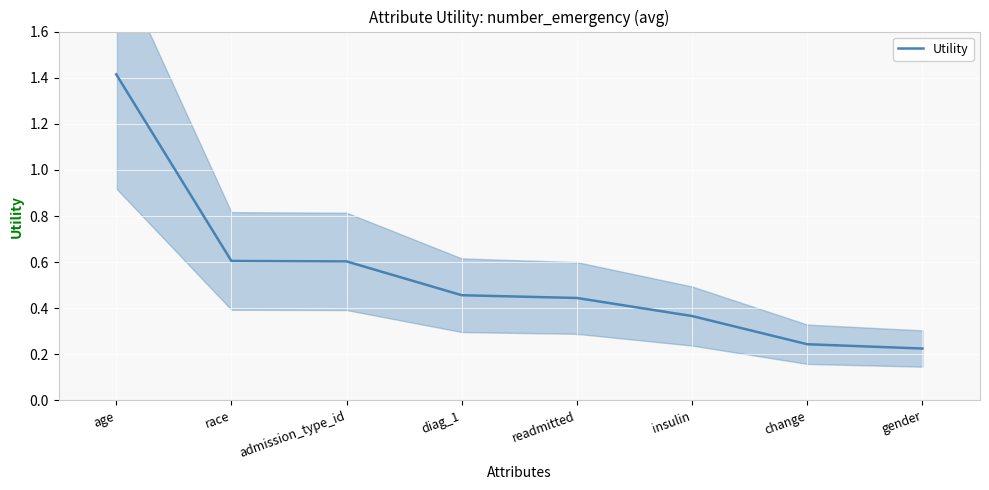

List the labels in order of value, smallest first.

gender, change, insulin, readmitted, diag_1, admission_type_id, race, age